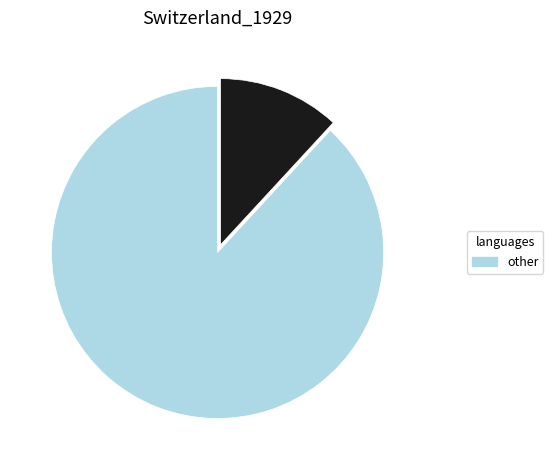

Is there a majority slice in this chart?

Yes